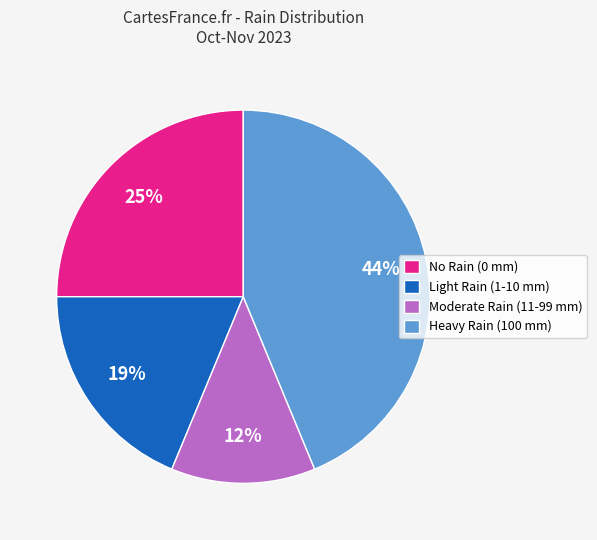

Rank the categories by value from highest to lowest.

Heavy Rain (100 mm), No Rain (0 mm), Light Rain (1-10 mm), Moderate Rain (11-99 mm)